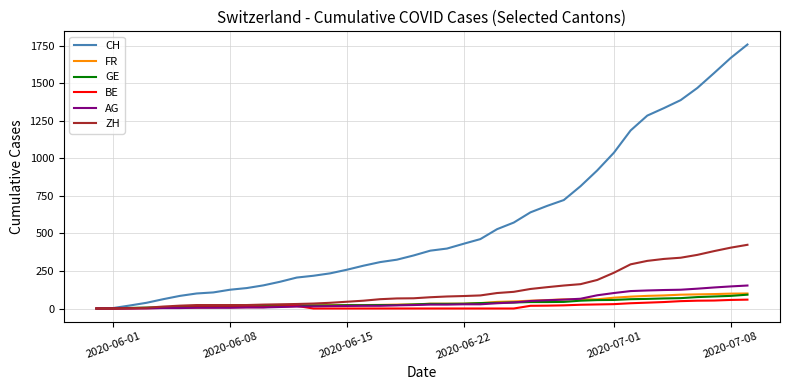

Which series has the largest total across all categories?

CH